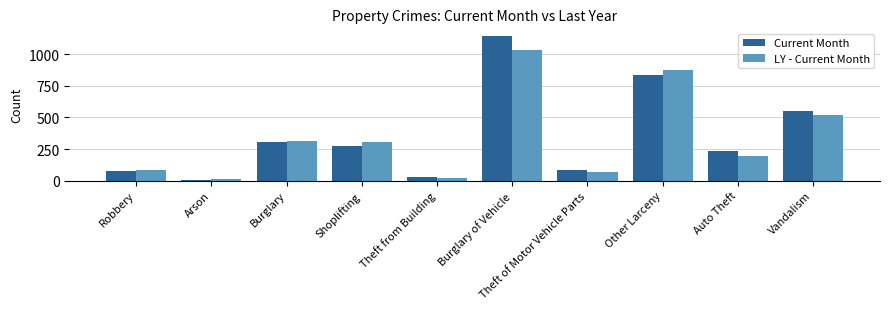

The LY - Current Month series shows 65 at Theft of Motor Vehicle Parts. True or false?

True